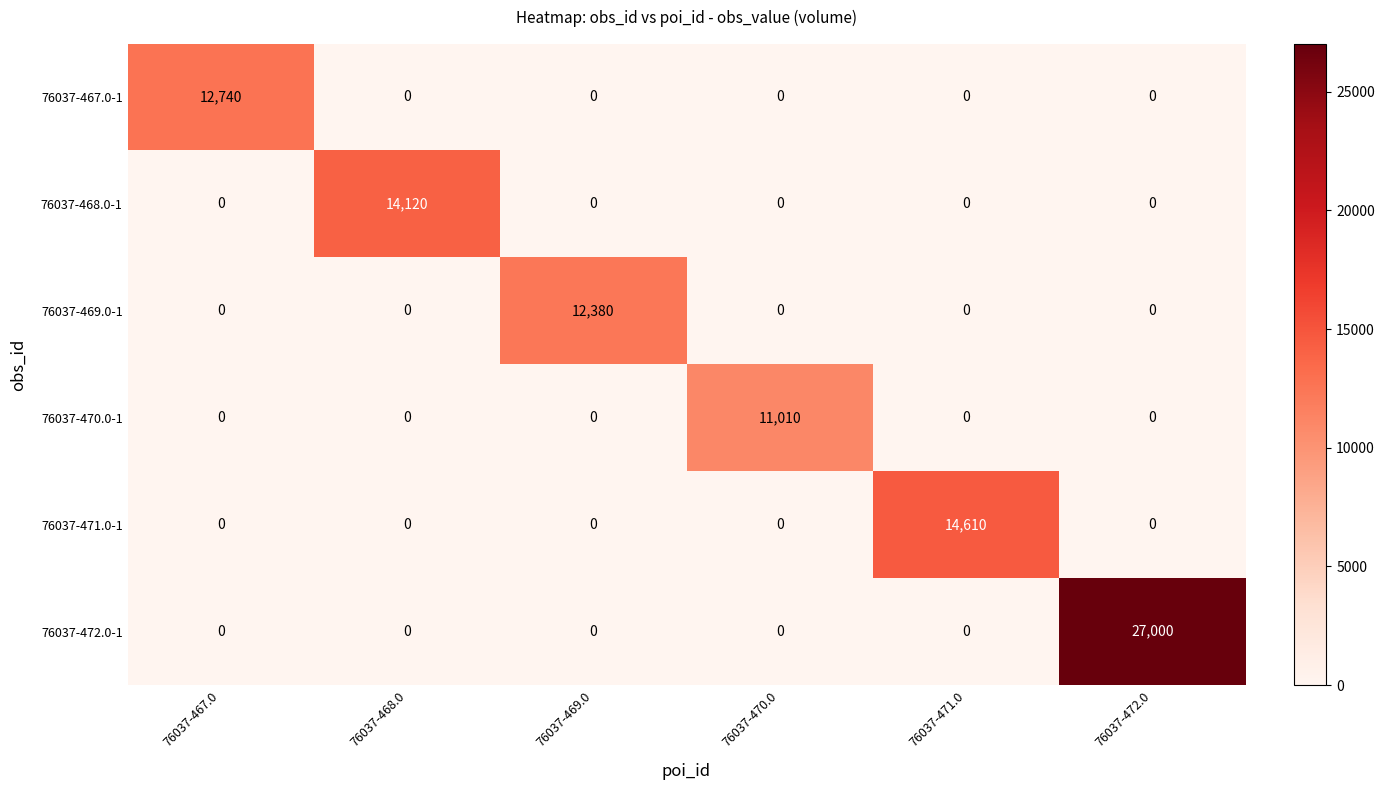

List the series in order of their peak value, highest first.

76037-472.0-1, 76037-471.0-1, 76037-468.0-1, 76037-467.0-1, 76037-469.0-1, 76037-470.0-1